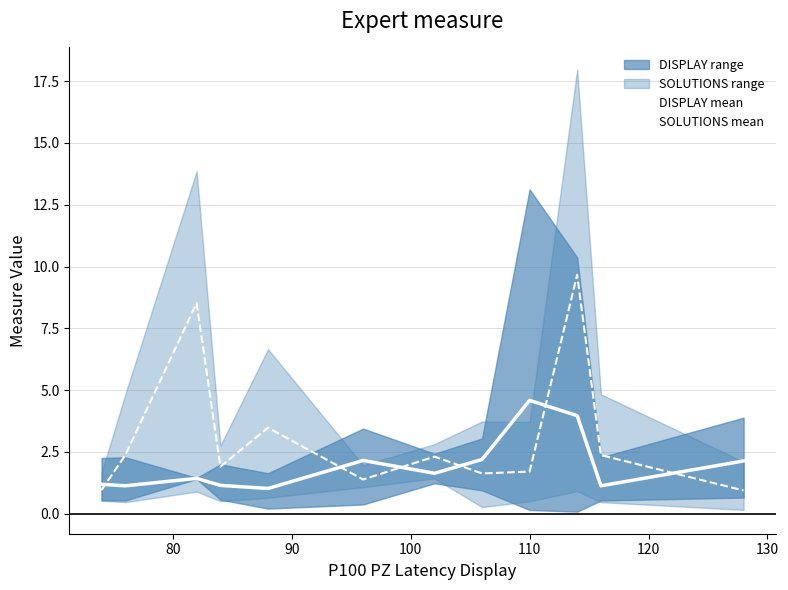

What is the lowest value of the DISPLAY mean series?

1.0